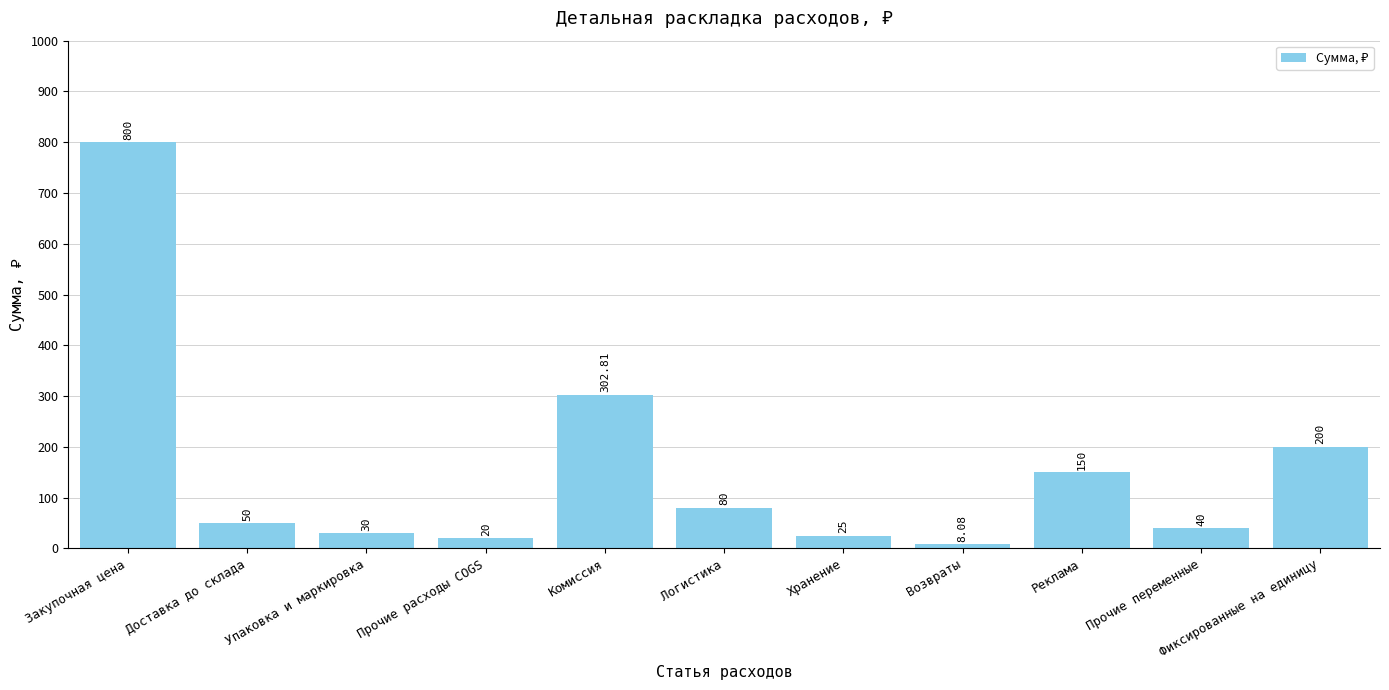

What position from the left is Доставка до склада?

2